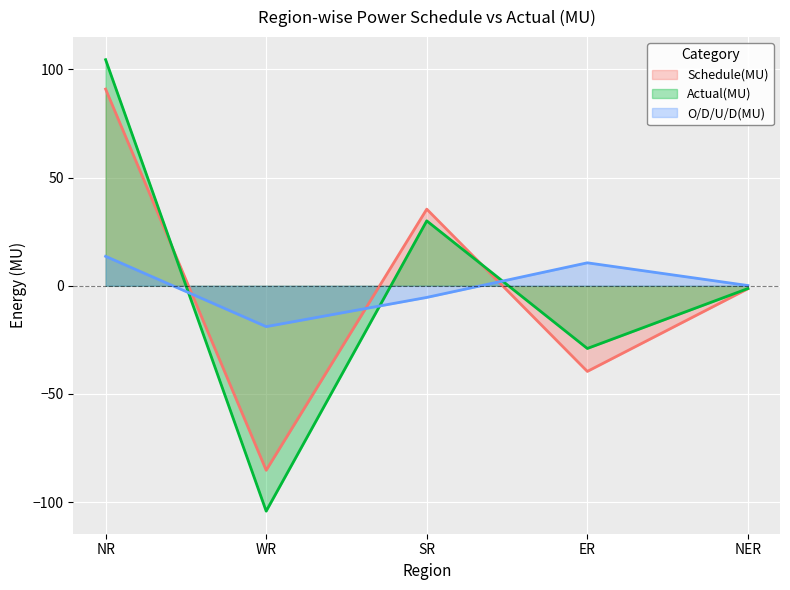

Rank the series at WR from highest to lowest value.

O/D/U/D(MU), Schedule(MU), Actual(MU)